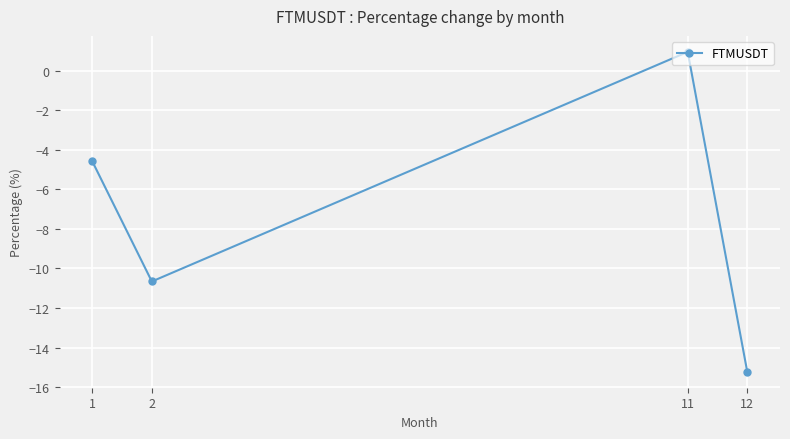

Reading left to right, what are all the values shown in this chart?

1=-4.6	2=-10.7	11=1.0	12=-15.2